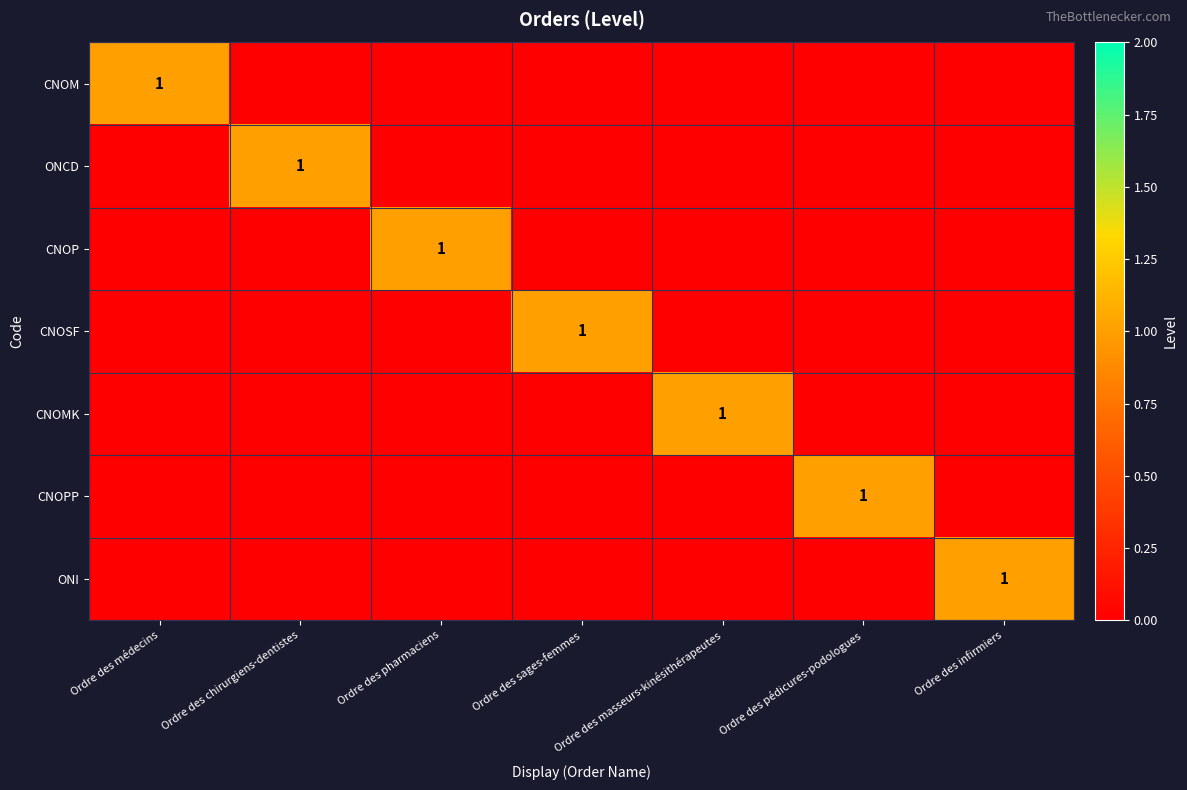

Is it true that CNOPP equals 1 at Ordre des pédicures-podologues?

True